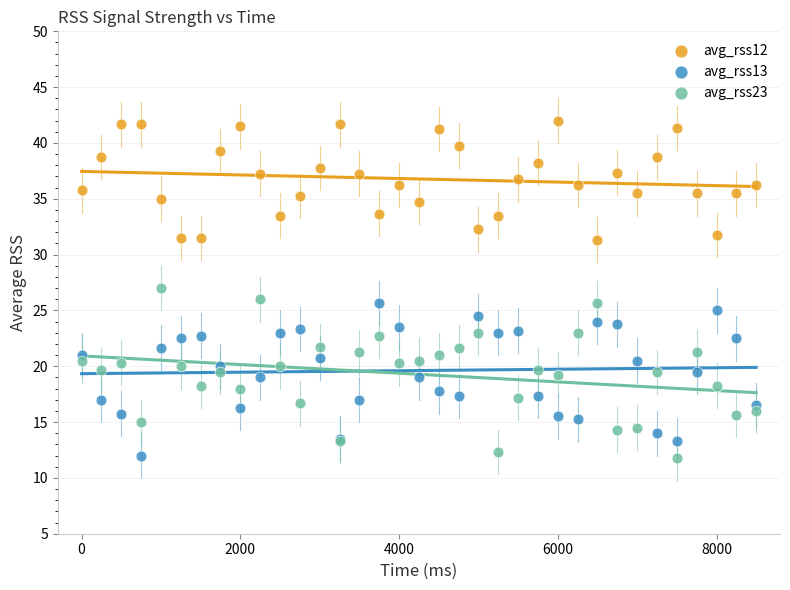

What is the X range (max minus min) for the scatter plot?

8500.0